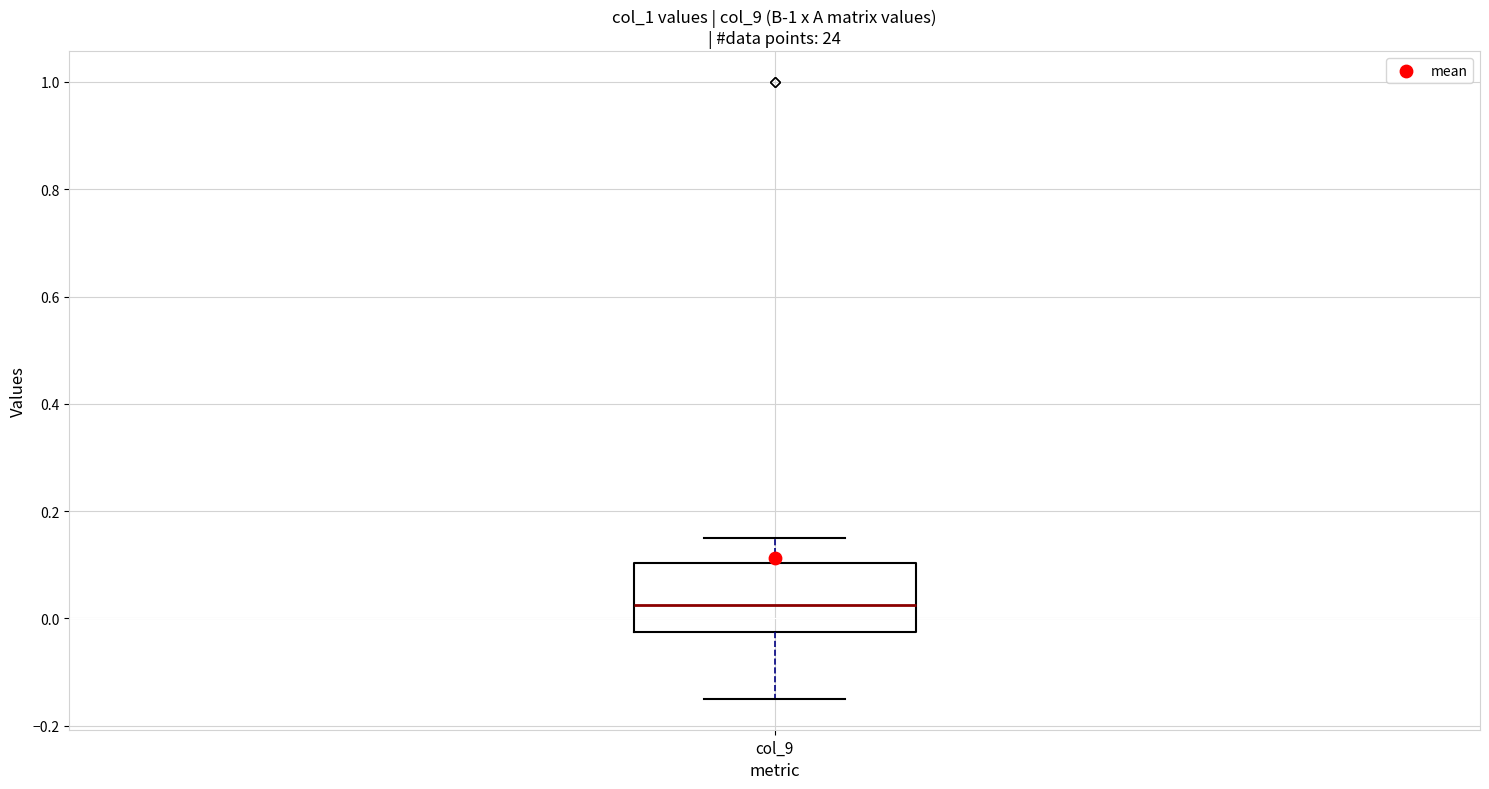

Read this box plot against the y-axis: the position of the median line, the range covered by the box, and the ends of both whiskers. The values are not printed on the chart, so give them approximately, as read against the axis.

median 0.02, box -0.02 to 0.10, whiskers -0.14 to 0.16